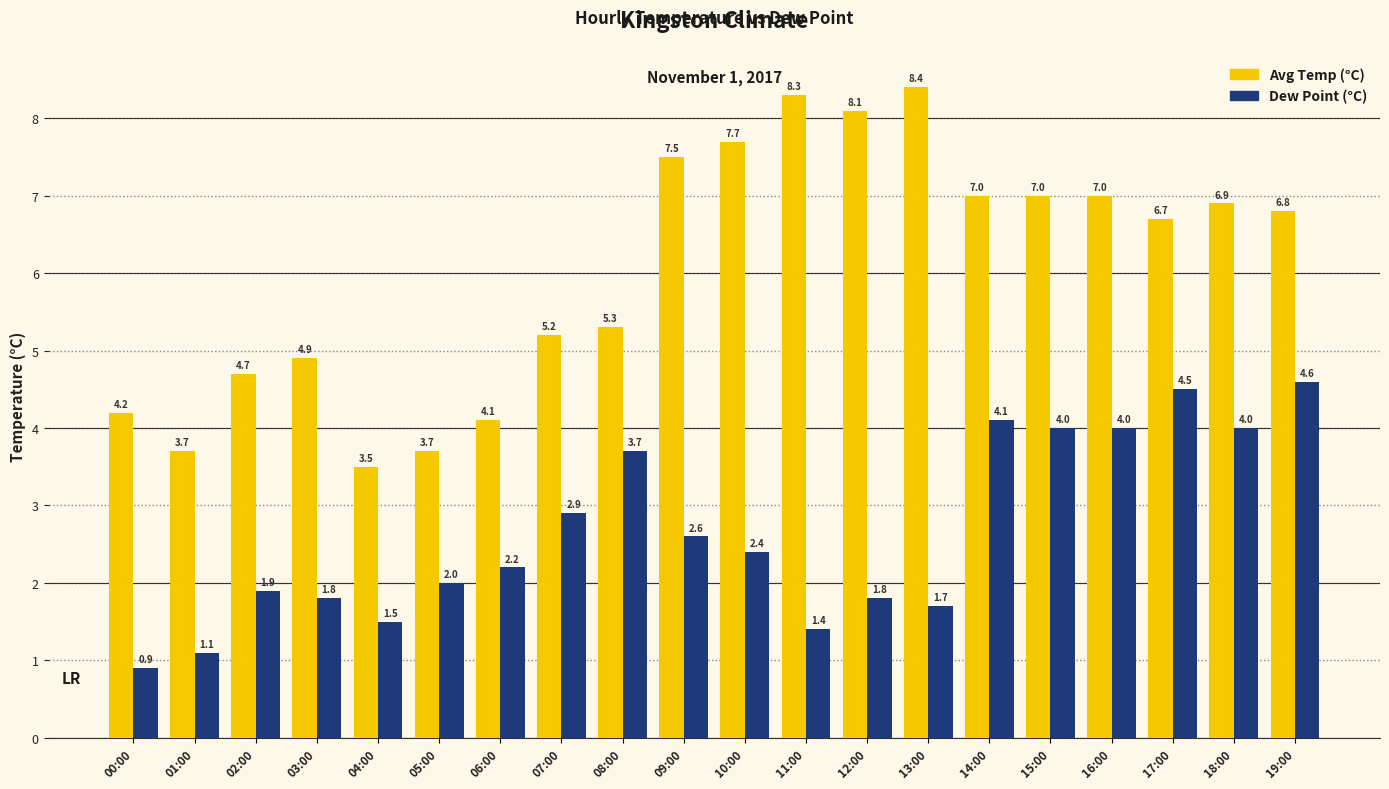

Reading left to right, extract all data points from this chart.

Avg Temp (°C): 4.2	3.7	4.7	4.9	3.5	3.7	4.1	5.2	5.3	7.5	7.7	8.3	8.1	8.4	7.0	7.0	7.0	6.7	6.9	6.8
Dew Point (°C): 0.9	1.1	1.9	1.8	1.5	2.0	2.2	2.9	3.7	2.6	2.4	1.4	1.8	1.7	4.1	4.0	4.0	4.5	4.0	4.6